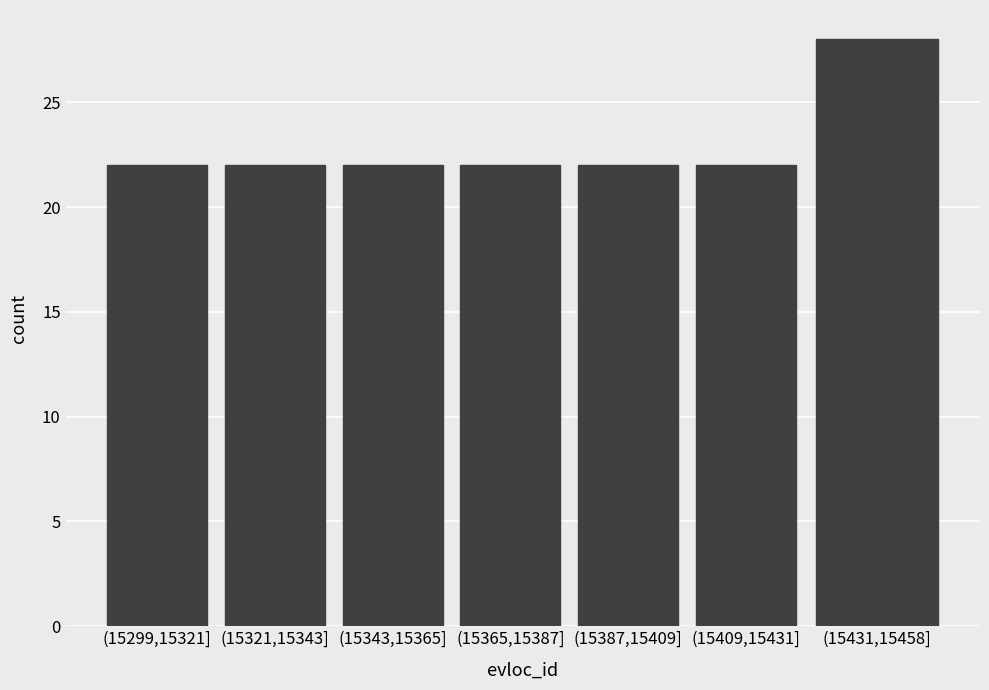

Reading right to left, extract all data points from this chart.

28	22	22	22	22	22	22